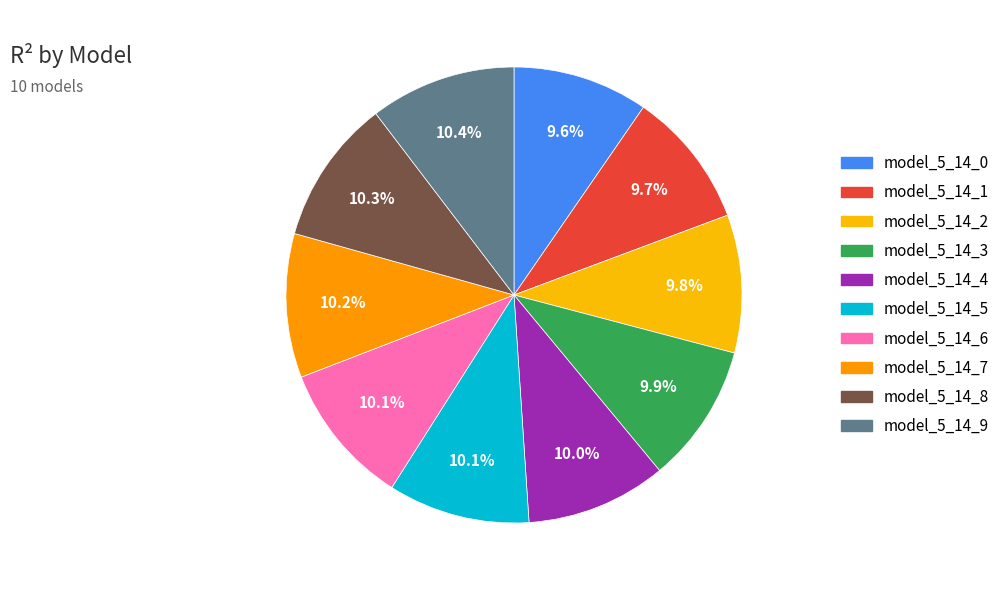

How many slices are in this pie chart?

10